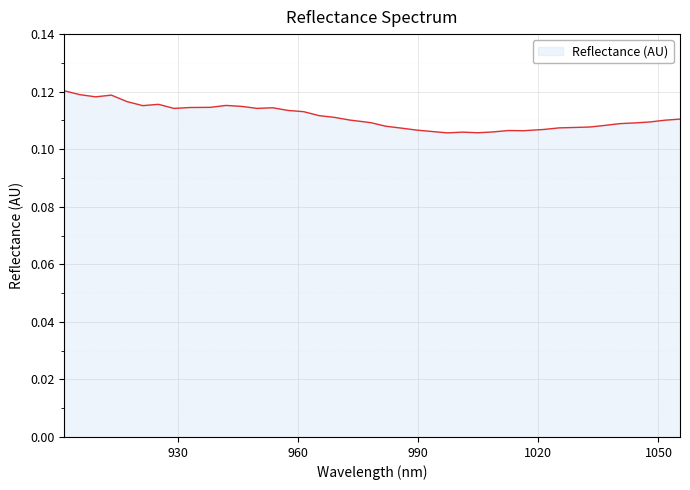

How many distinct data groups are displayed?

1